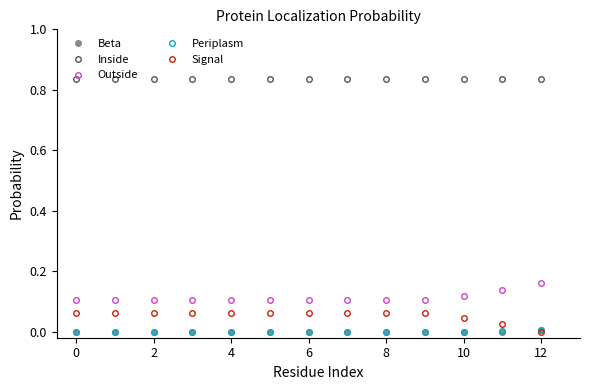

True or false: Periplasm and Outside intersect in this chart.

False